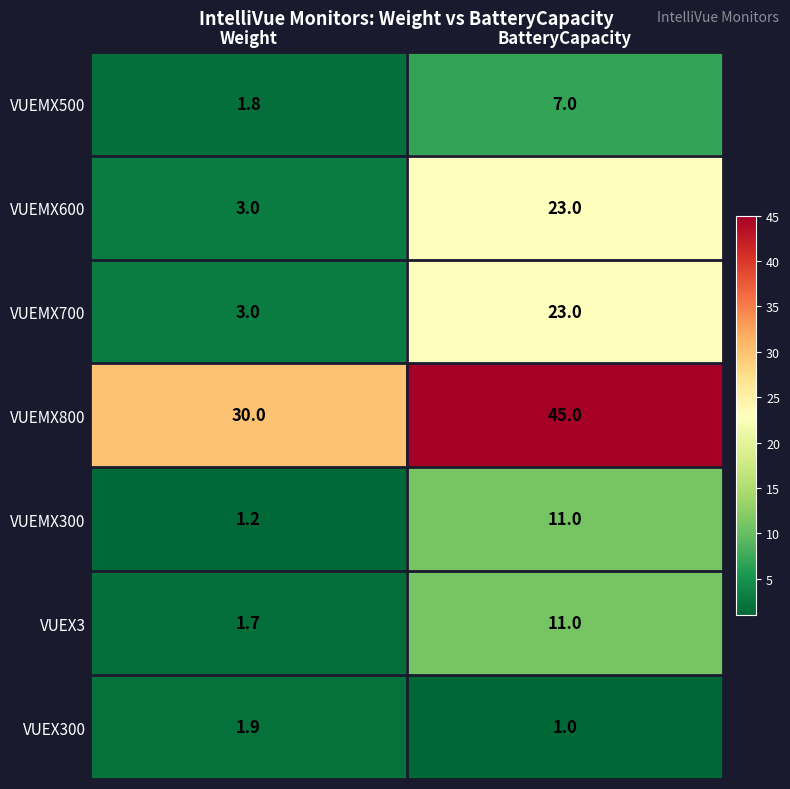

The VUEMX800 series shows 11.9 at Weight. True or false?

False